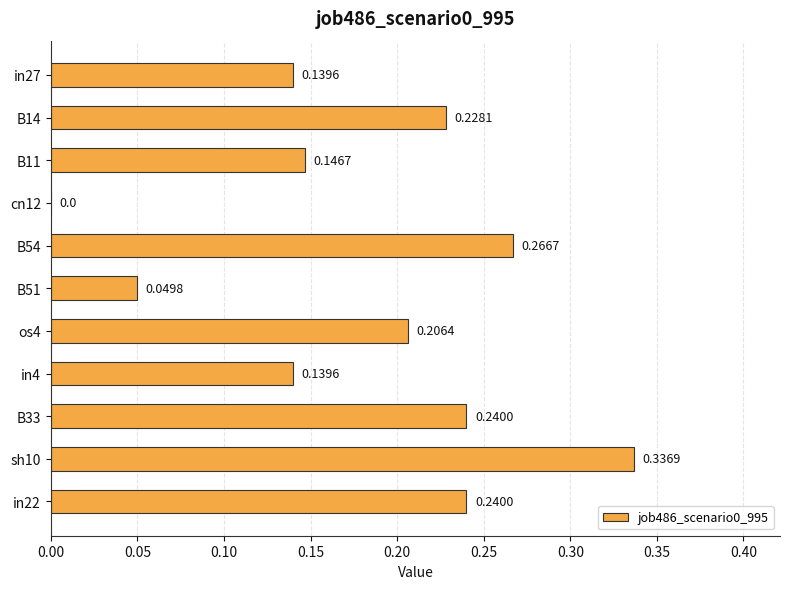

Between B51 and in27, which is larger?

in27